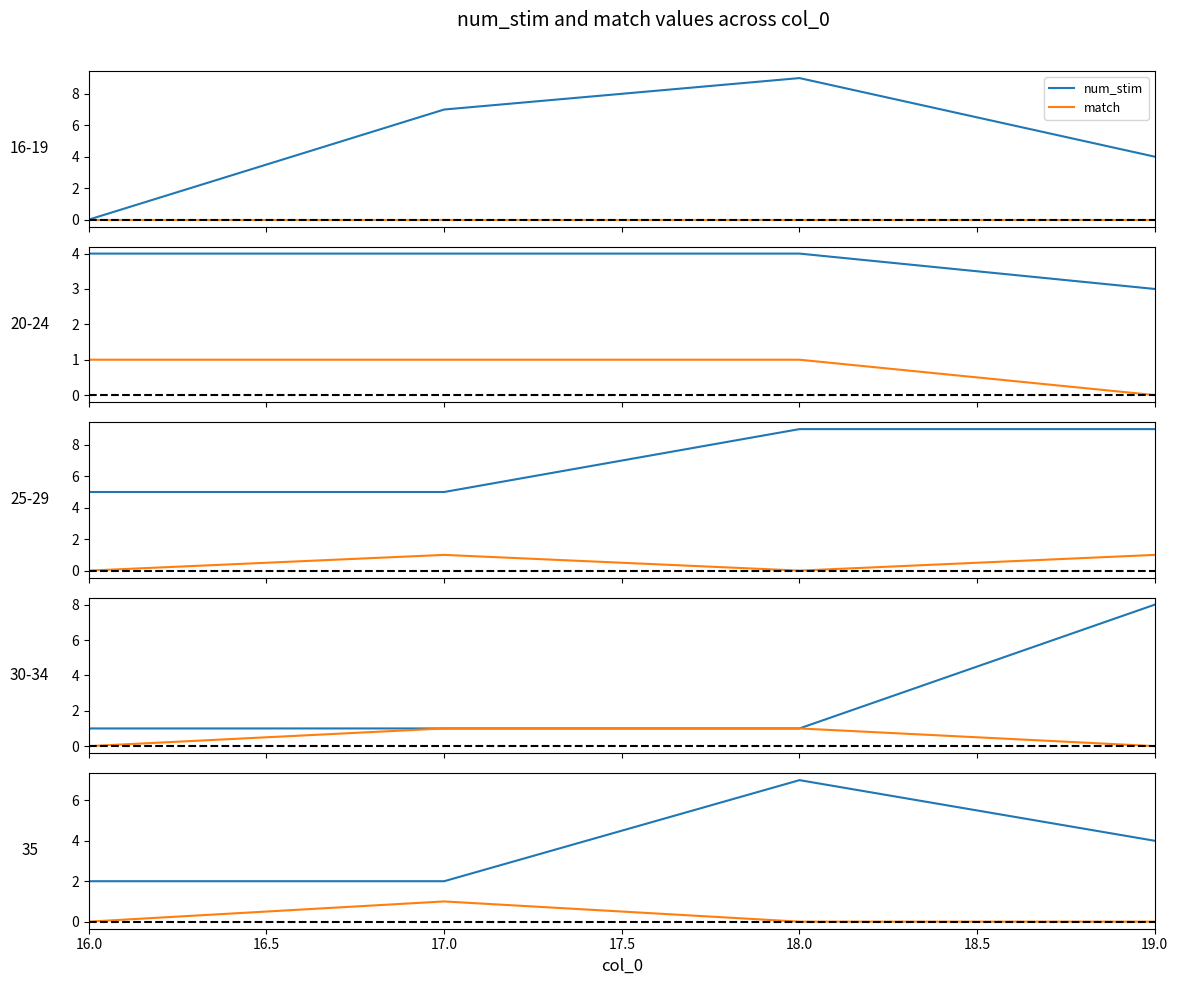

Which series has the largest range (max minus min)?

num_stim